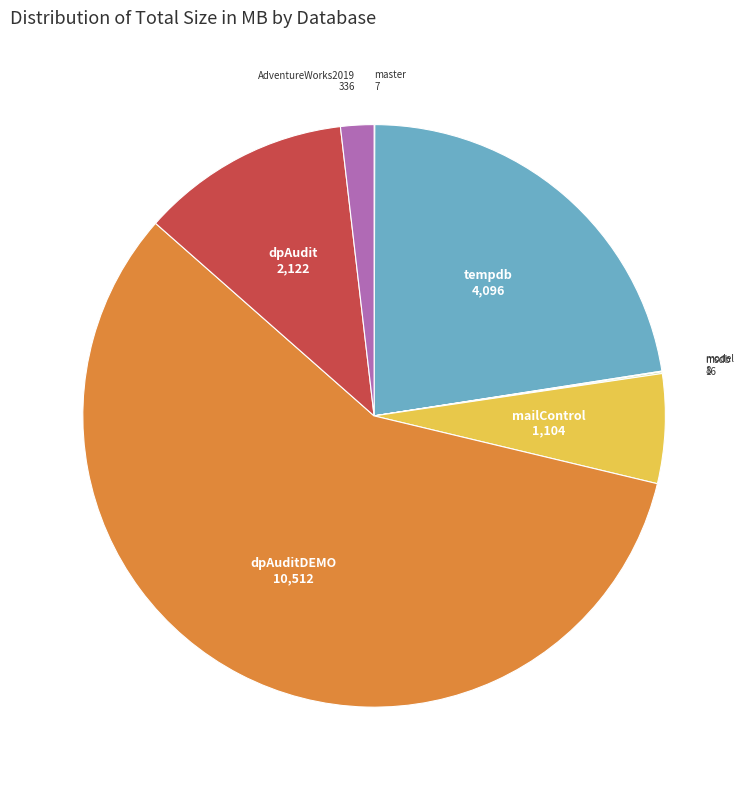

Is there any slice that represents more than half of the pie?

Yes